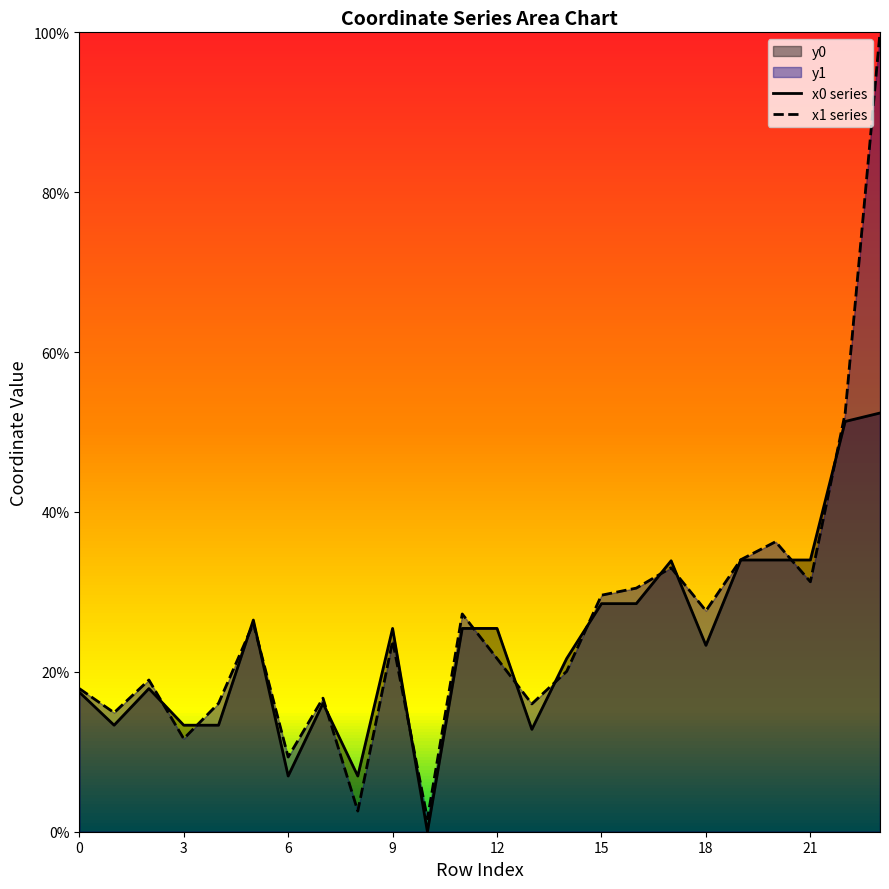

Which series has the widest spread of values?

x1 series